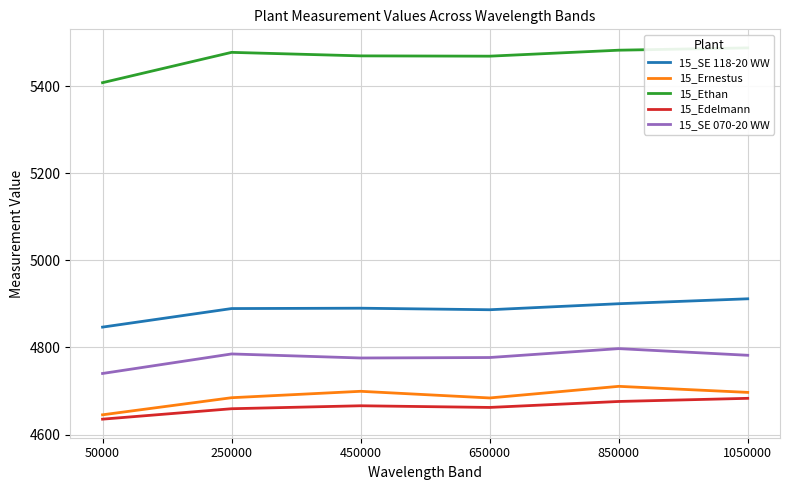

Where is the first local minimum for 15_Ethan?

650000